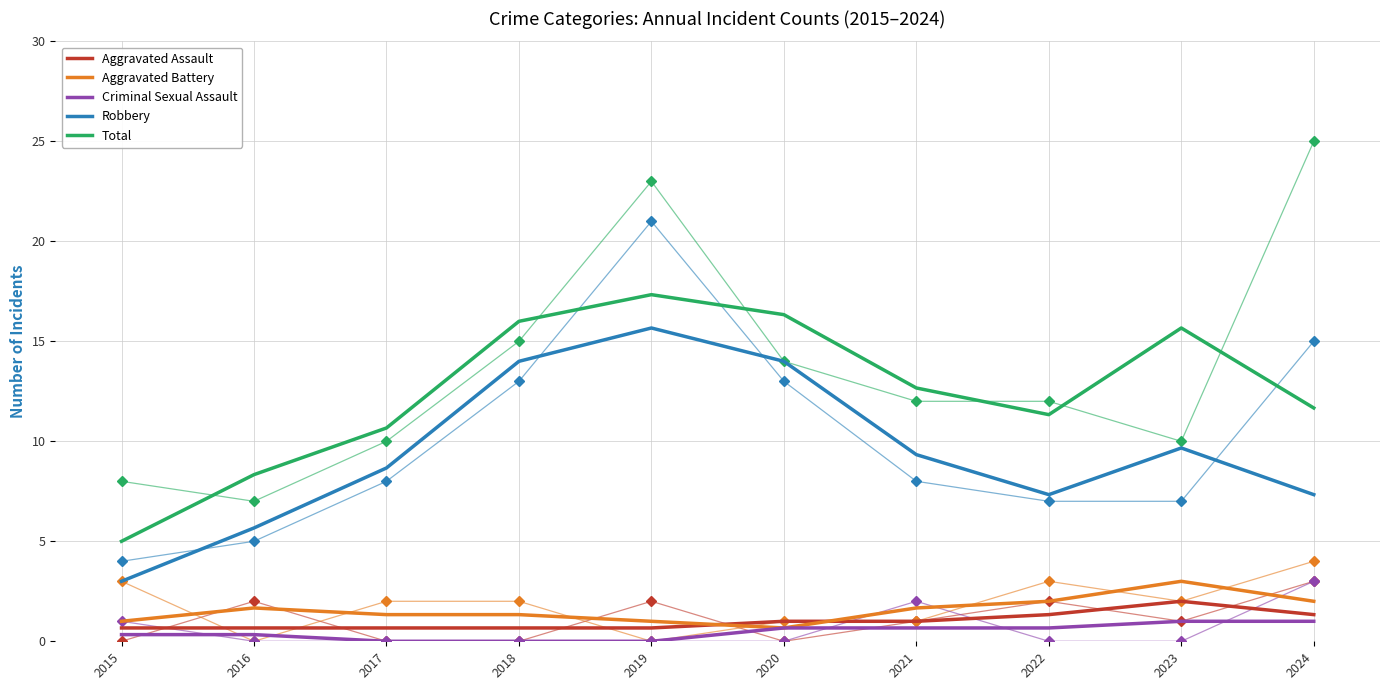

At how many categories does at least one series exceed 4?

10